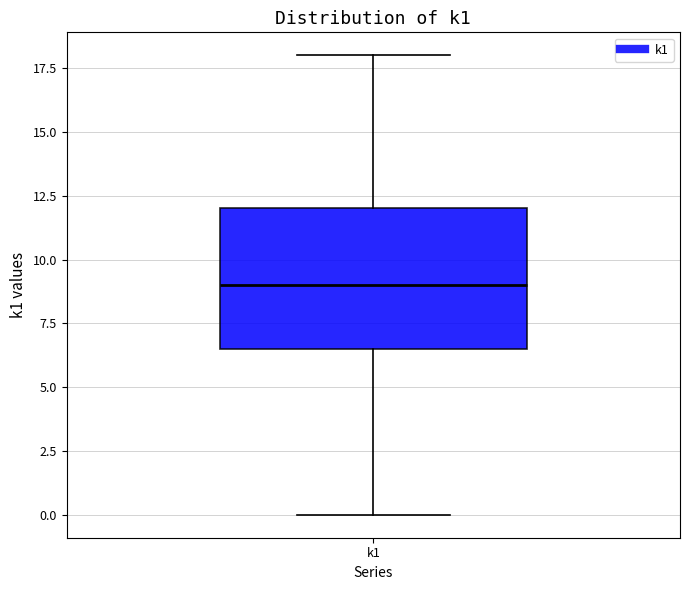

Where does the median line of the box for k1 sit on the y-axis? The values are not printed on the chart, so give them approximately, as read against the axis.

9.0